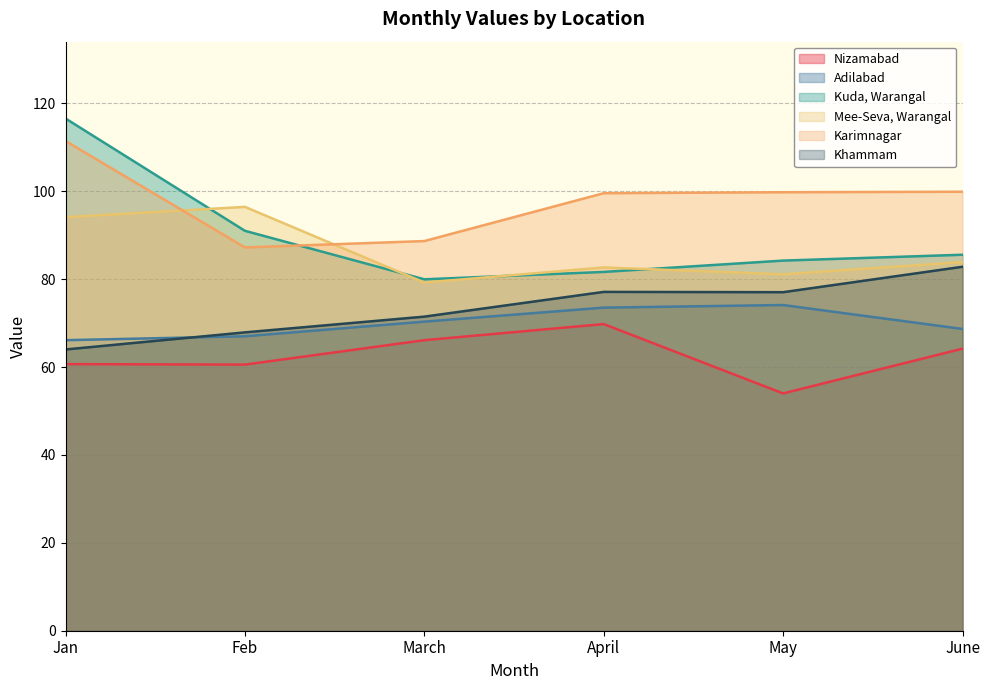

The Khammam series shows 67.9 at Feb. True or false?

True